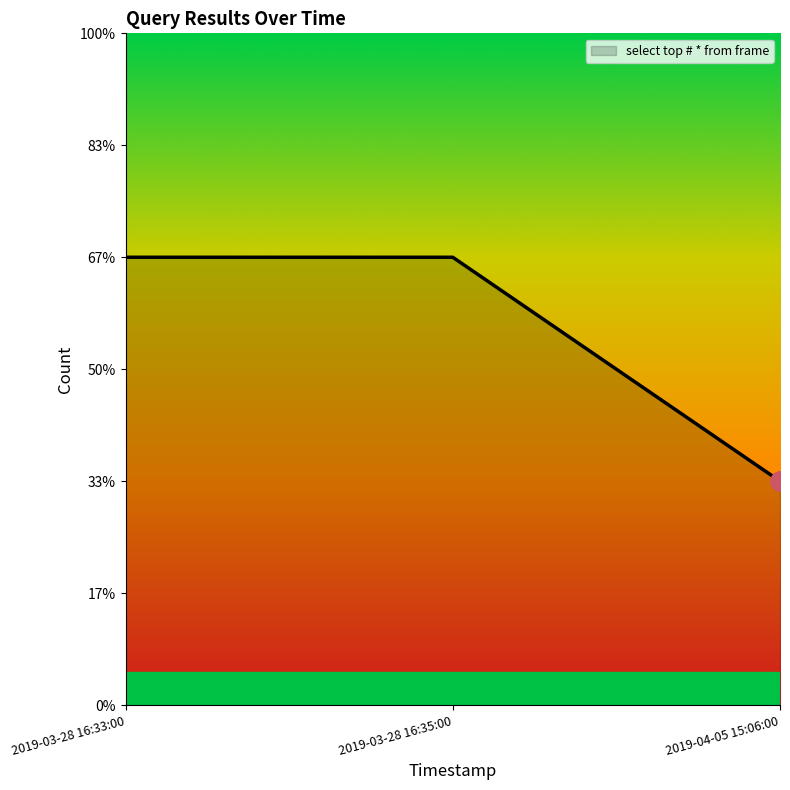

What is the value of the 3rd point from the left?

1